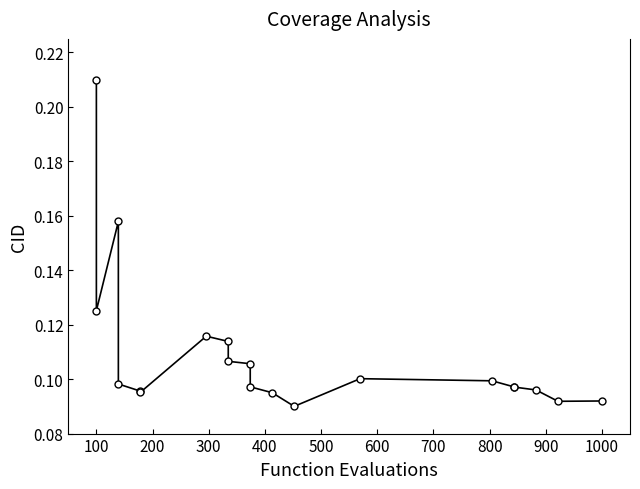

How many categories are shown in the chart?

20